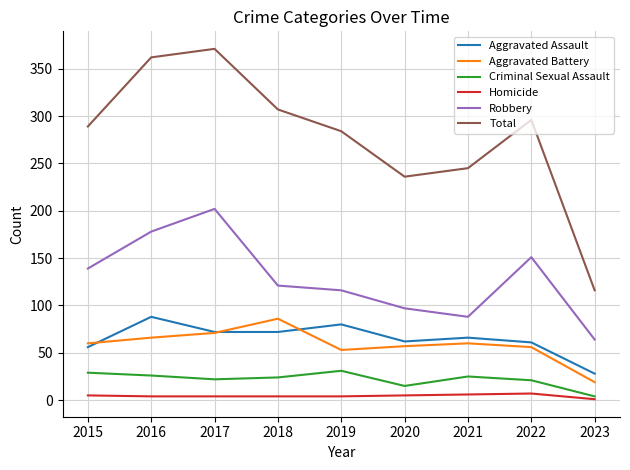

Is it true that Criminal Sexual Assault equals 31 at 2019?

True